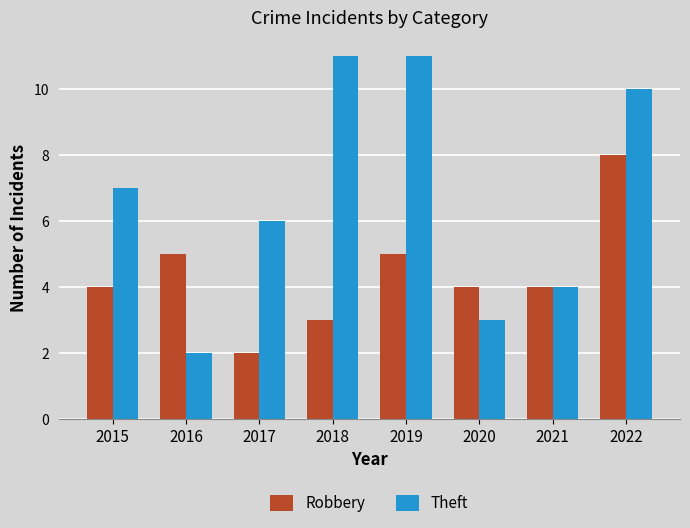

What is the greatest value displayed?

11